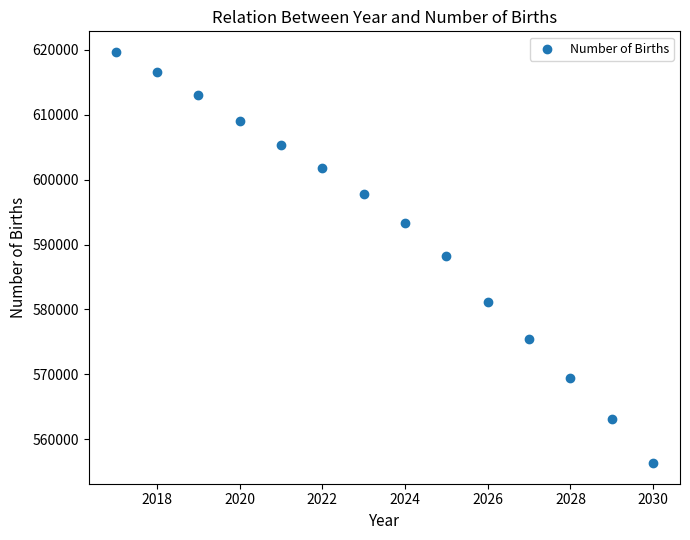

What is the range of X values (max minus min)?

13.0